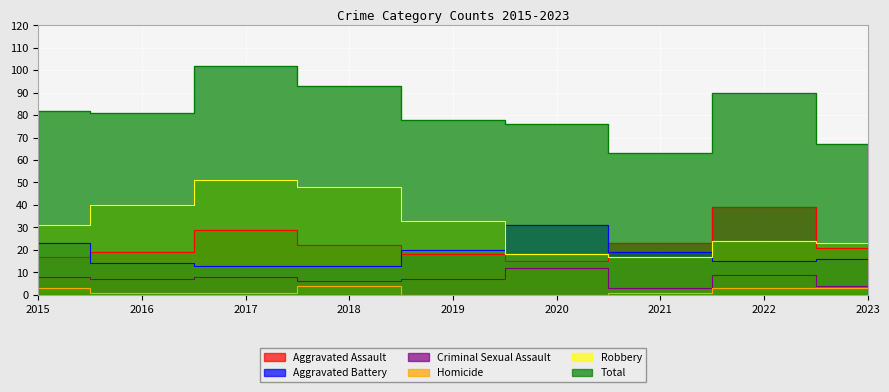

Where does the Robbery series first go above 31?

2016